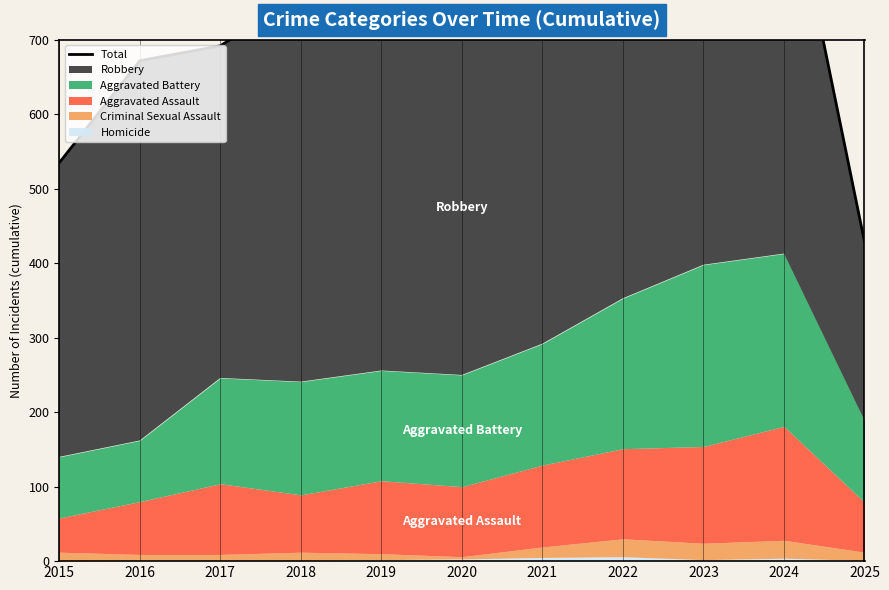

Which category has the highest value across all series?

2024